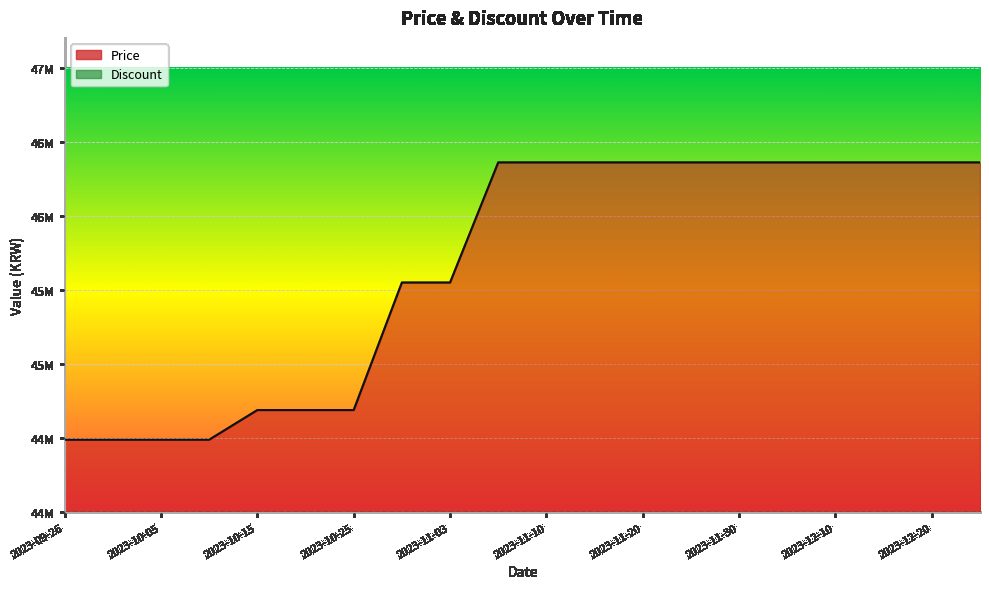

True or false: Price line and Discount line cross at least once.

False